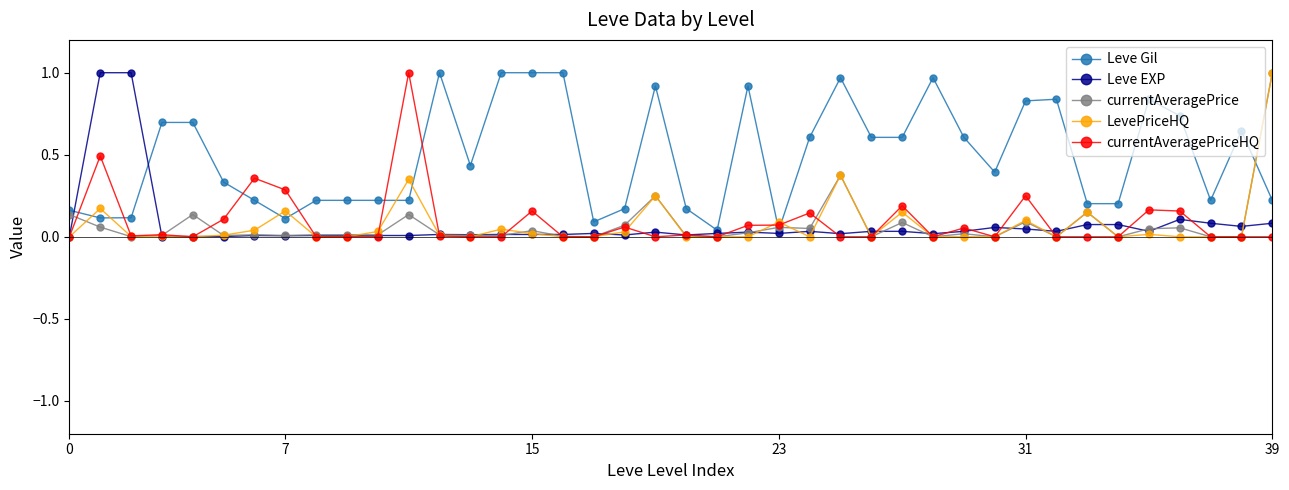

Which series has the largest total across all categories?

Leve Gil